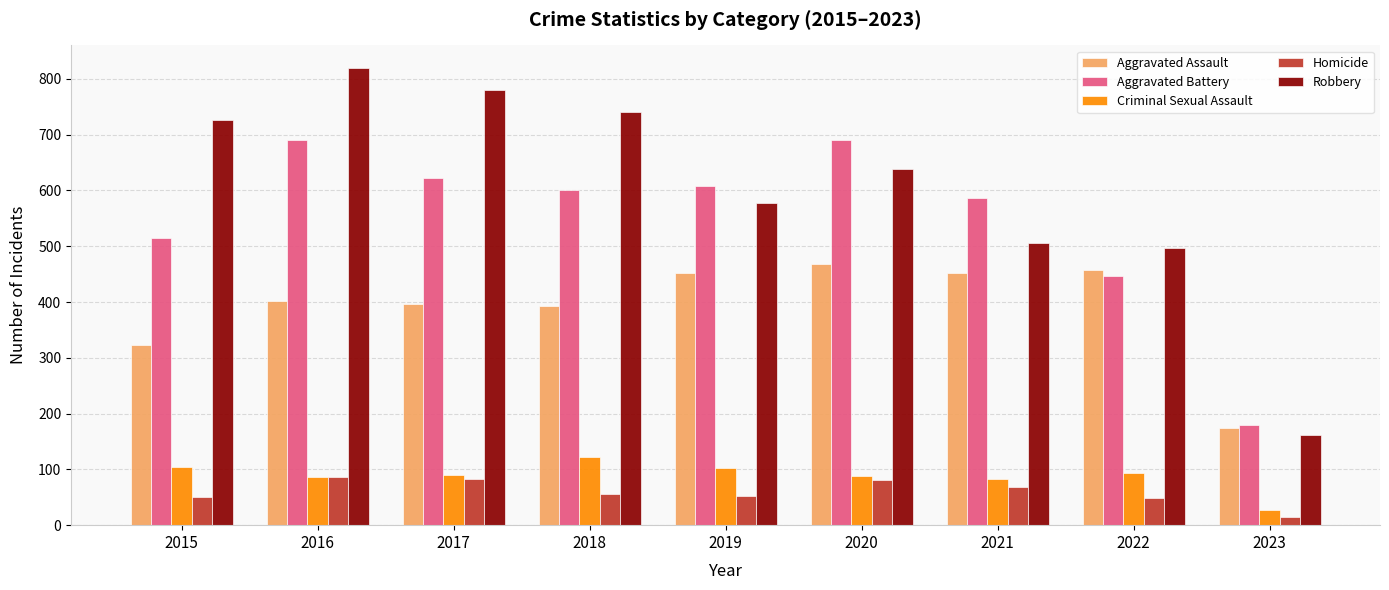

What is the value of the Homicide bar at the 6th from the left?

81